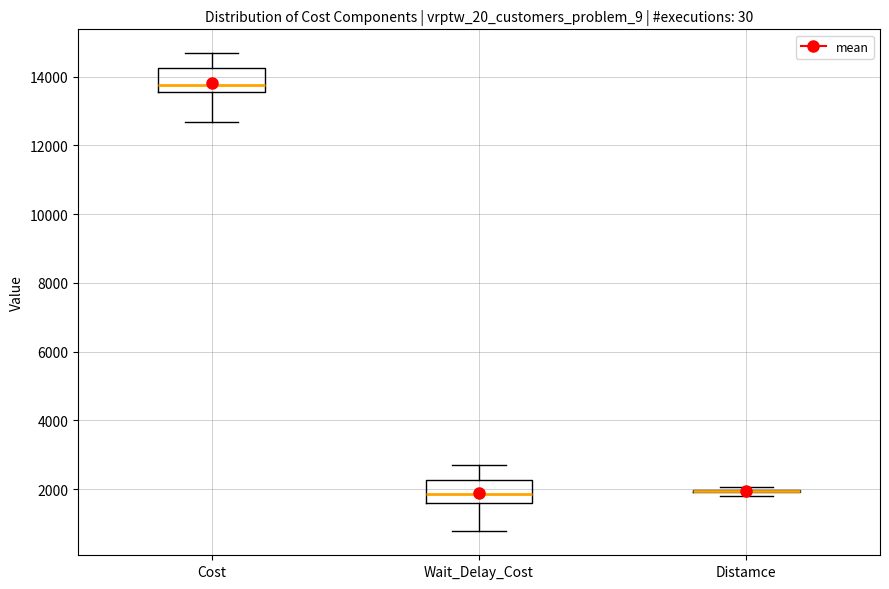

Reading left to right, read every box against the y-axis: the position of its median line, the range the box covers, and the ends of its whiskers. The values are not printed on the chart, so give them approximately, as read against the axis.

Cost: median 13800, box 13600 to 14200, whiskers 12600 to 14600
Wait_Delay_Cost: median 1800, box 1600 to 2200, whiskers 800 to 2800
Distamce: box collapsed to a line at 2000, whiskers 1800 to 2000